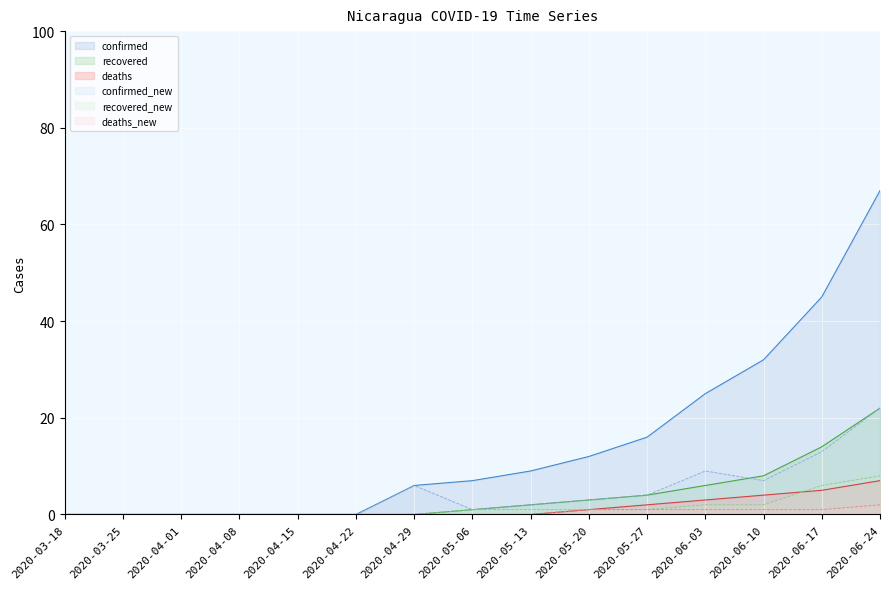

What is the maximum value for confirmed?

67